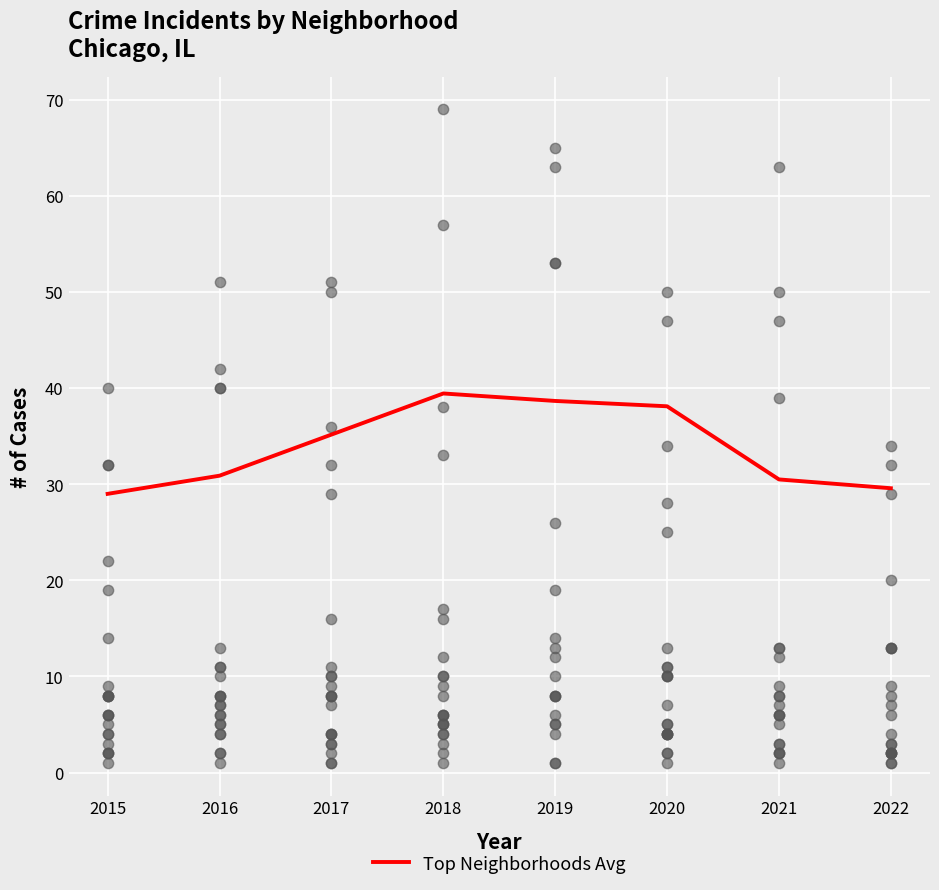

Which has a higher value, 2016 or 2018?

2018